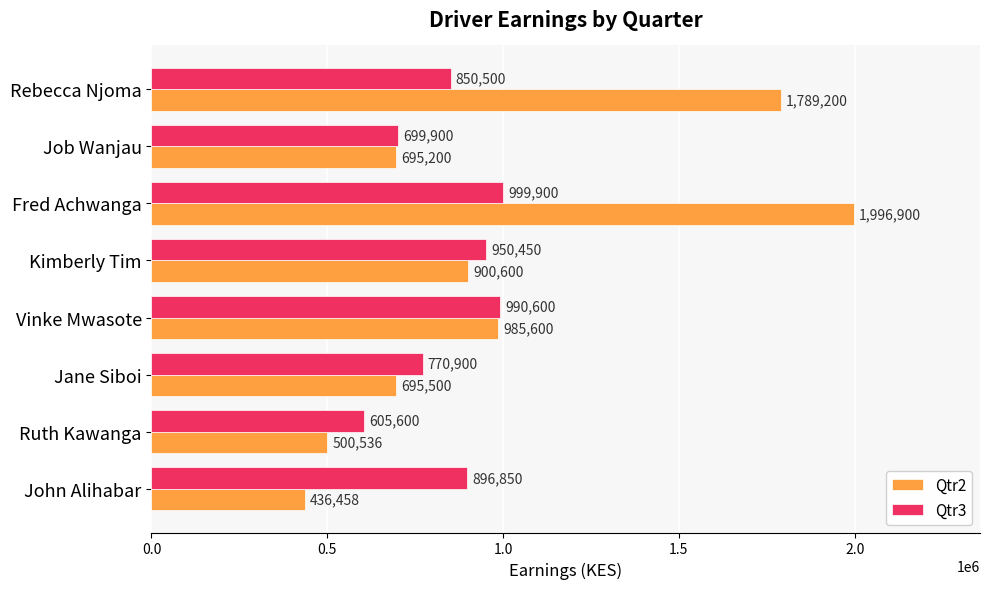

Which series has the largest total across all categories?

Qtr2